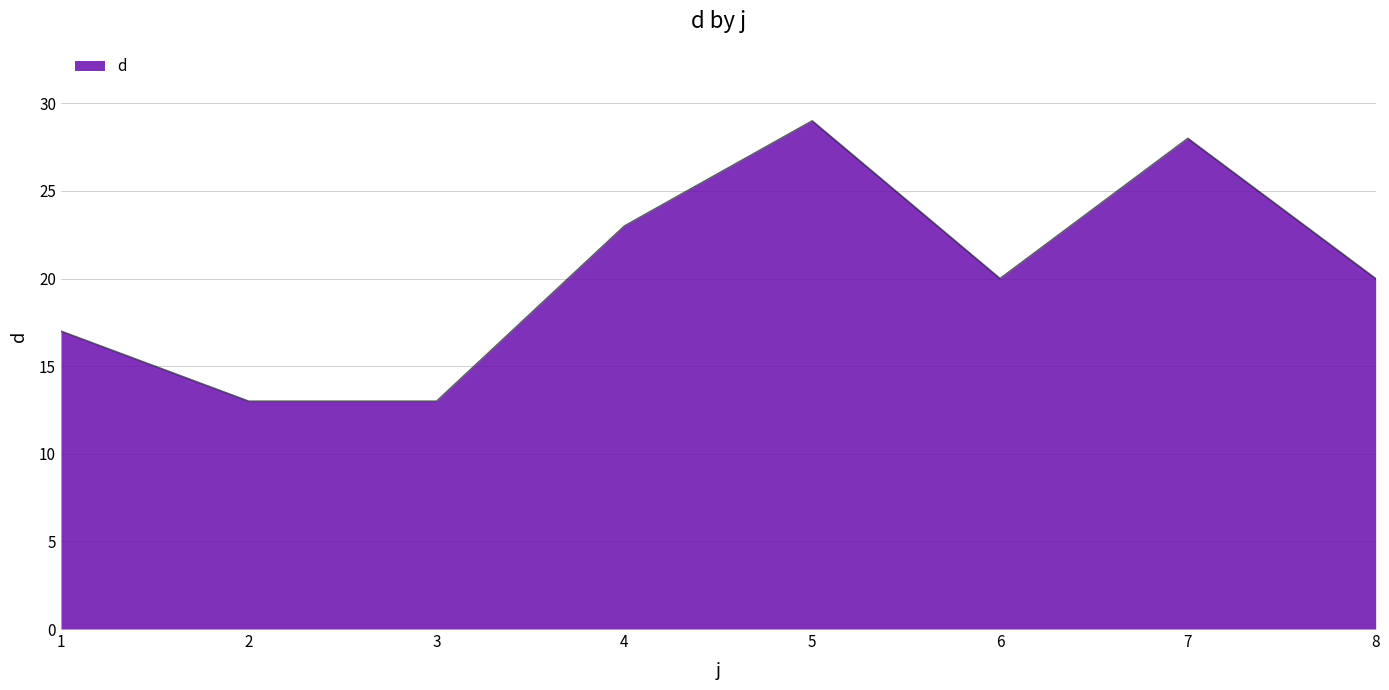

How many interior local peaks (higher than both neighbors) does the data have?

2